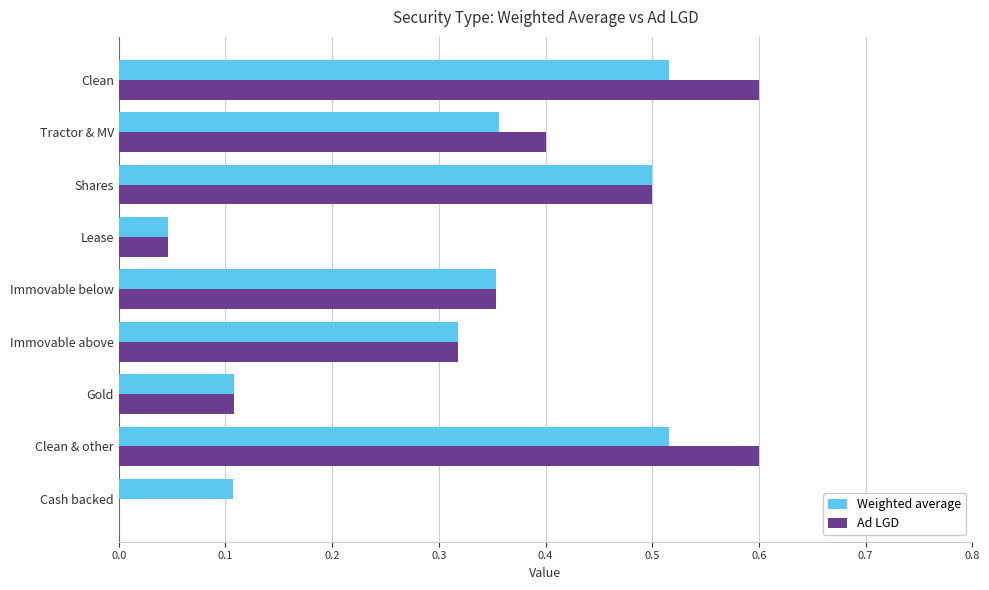

What is the highest value of the Ad LGD series?

0.6